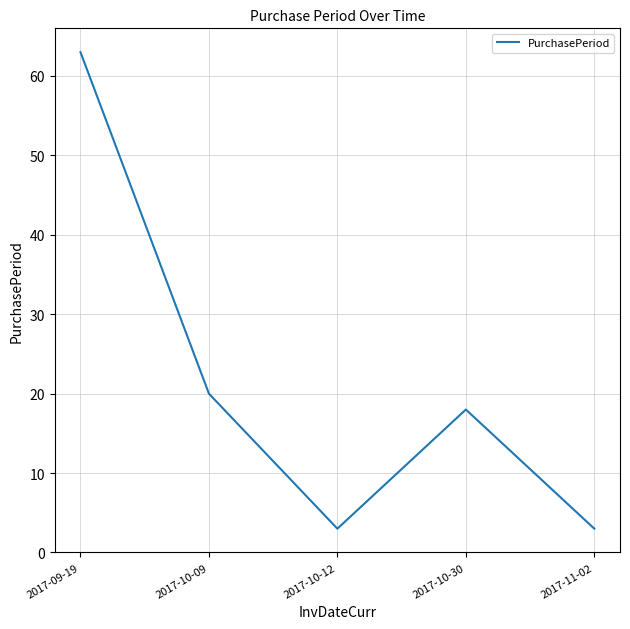

What is the ratio of the value at 2017-10-09 to the value at 2017-11-02?

6.7